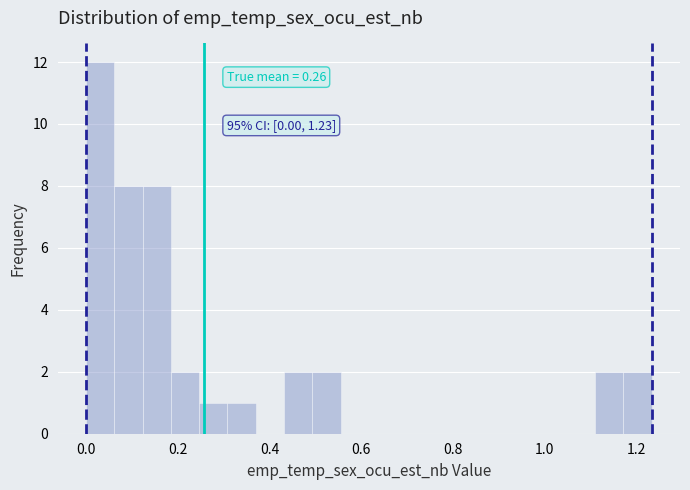

Around what value on the x-axis is the tallest bar? Give the approximate position of its centre, as read against the axis.

0.04